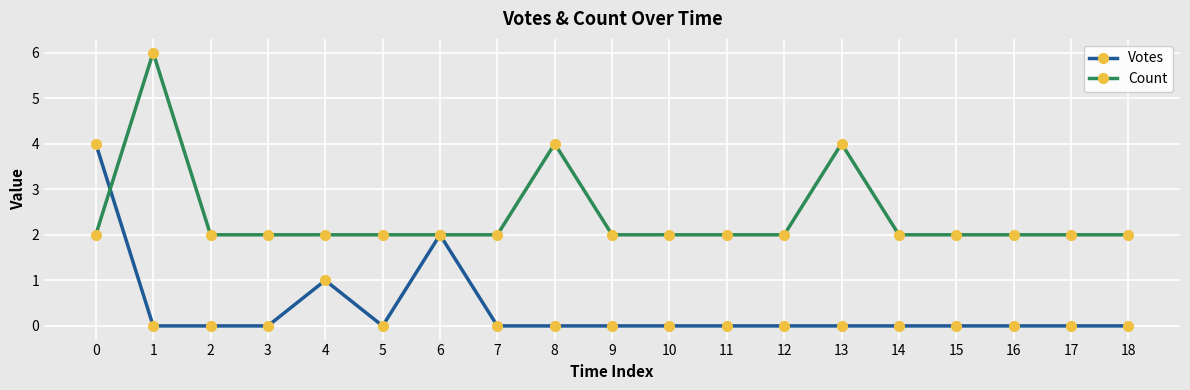

Between which two adjacent categories do Votes and Count first intersect?

0 and 1